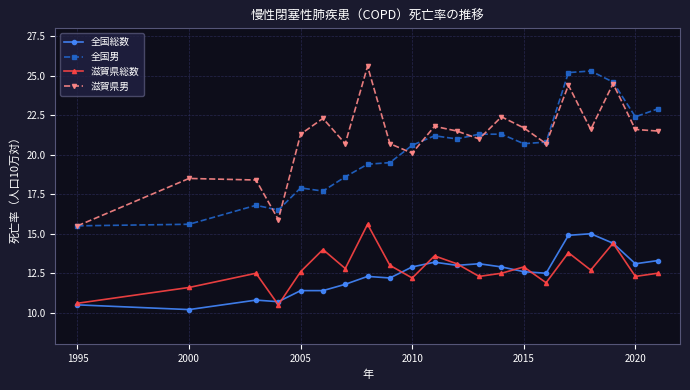

True or false: 全国男 and 全国総数 intersect in this chart.

False